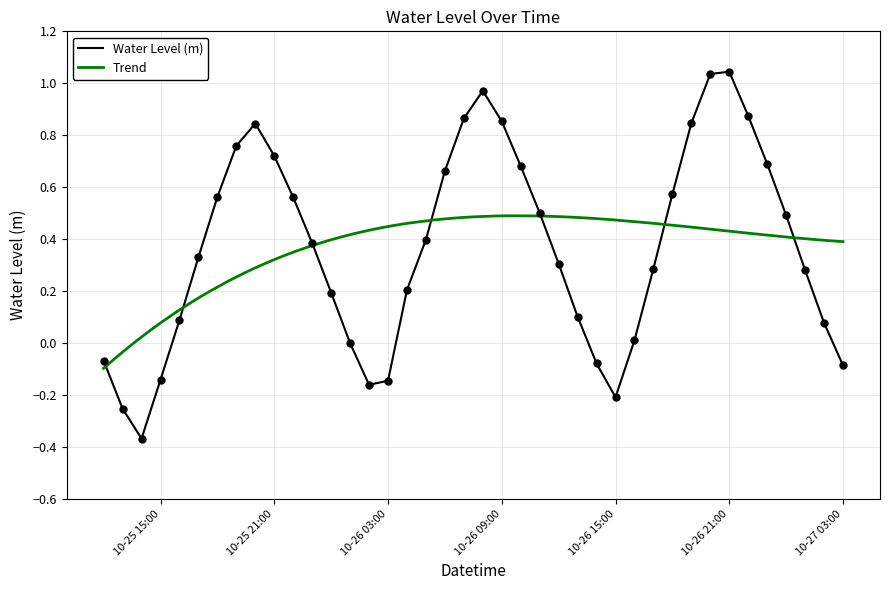

What is the change in value from 2023-10-26 08:00:00 to 2023-10-27 01:00:00?

-0.7